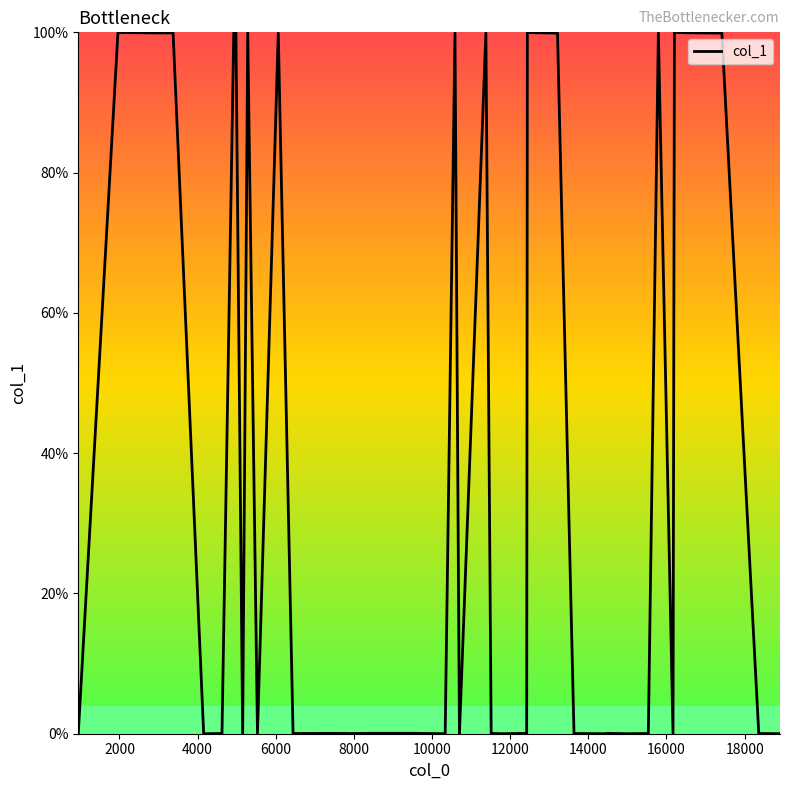

What is the difference between the maximum and minimum values?

100.0